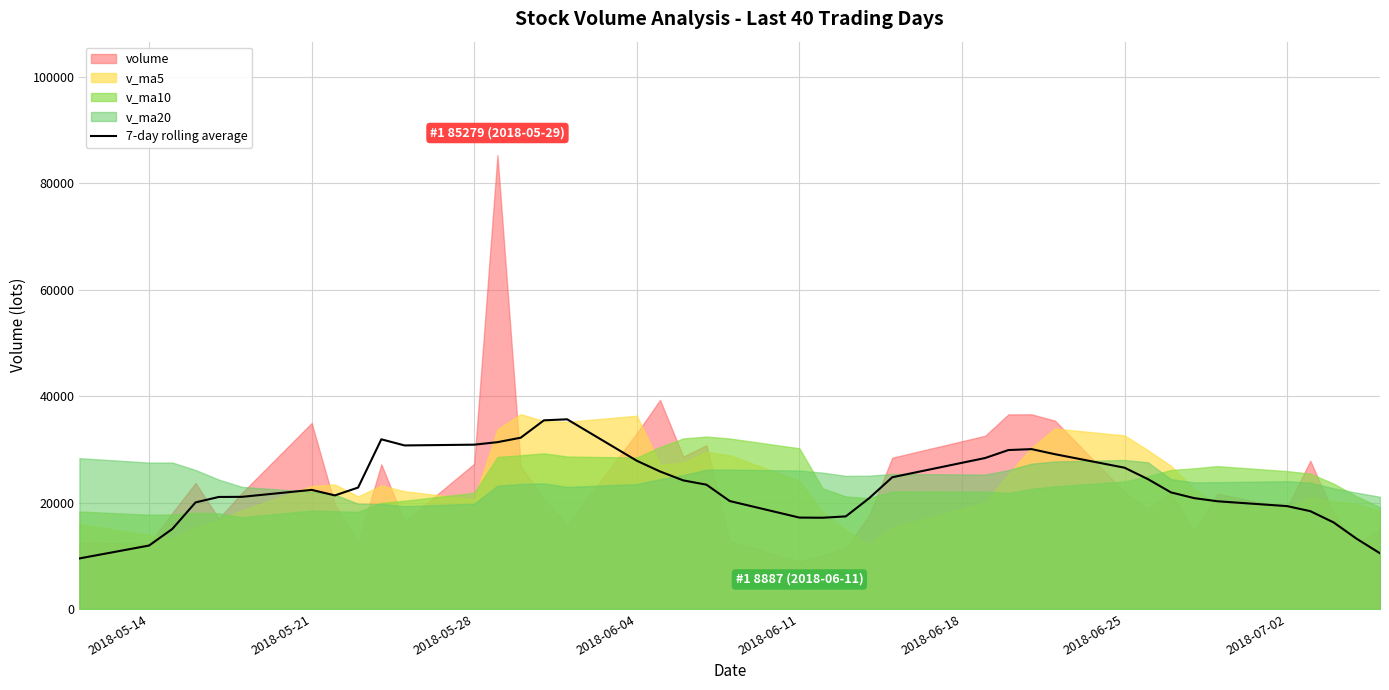

Reading left to right, what are all the values shown in this chart?

9492.6	11916.4	15032.0	20023.4	21041.8	21067.6	22373.9	21337.4	22811.9	31879.0	30725.9	30869.2	31341.4	32175.4	35443.8	35636.0	27848.2	25833.5	24157.6	23347.0	20276.7	17169.7	17139.3	17394.0	20793.5	24748.1	28364.2	29858.0	30032.0	29083.4	26540.8	24410.3	21900.1	20821.9	20234.6	19324.8	18373.1	16266.2	13173.6	10459.7